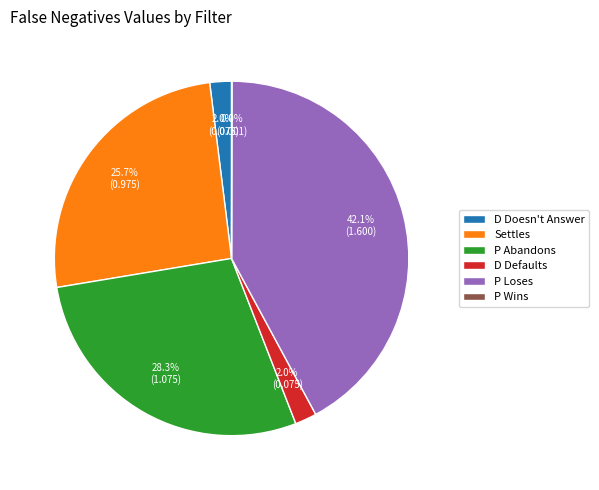

Is it true that Settles is 26% of the pie?

True